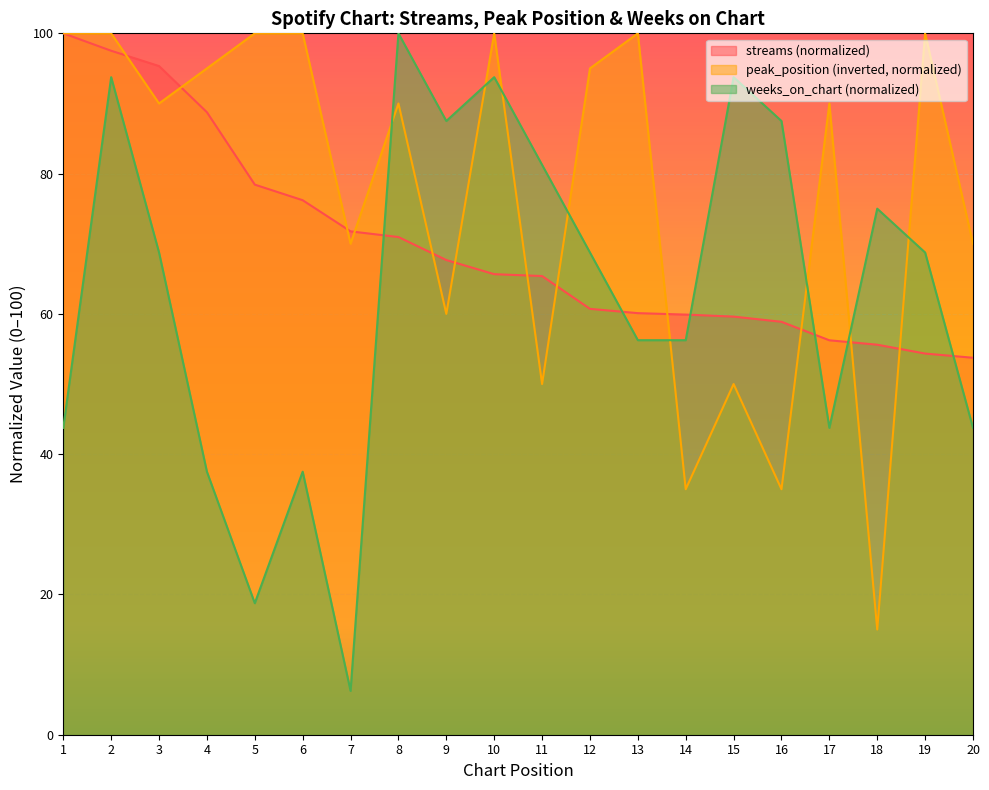

Where do streams and weeks_on_chart first cross each other?

7 and 8